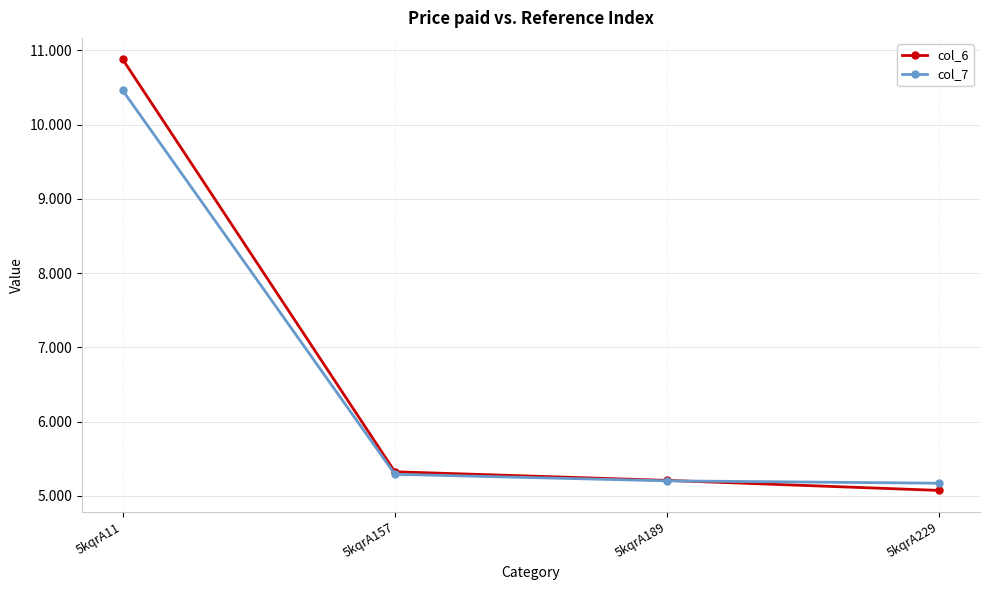

What is the difference between the maximum and minimum values in the col_6 series?

5.8